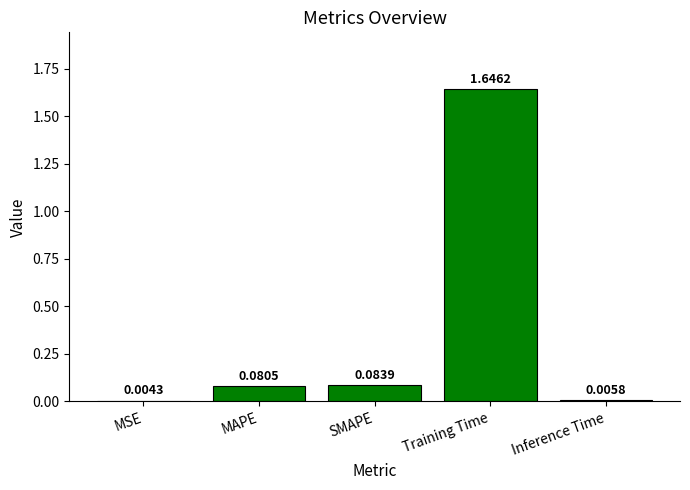

At which label is the value closest to 0?

MSE